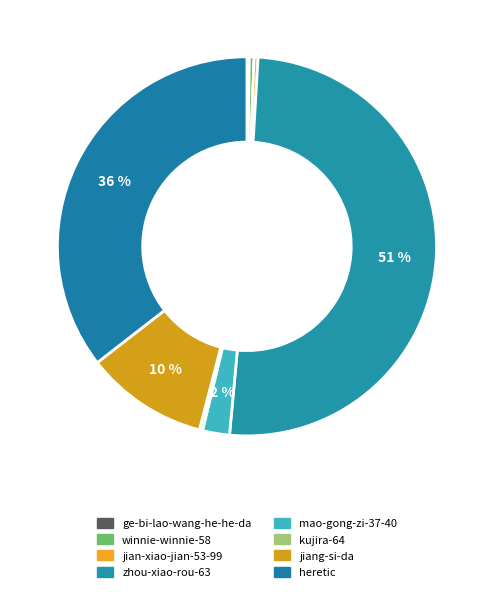

Is there a majority slice in this chart?

Yes